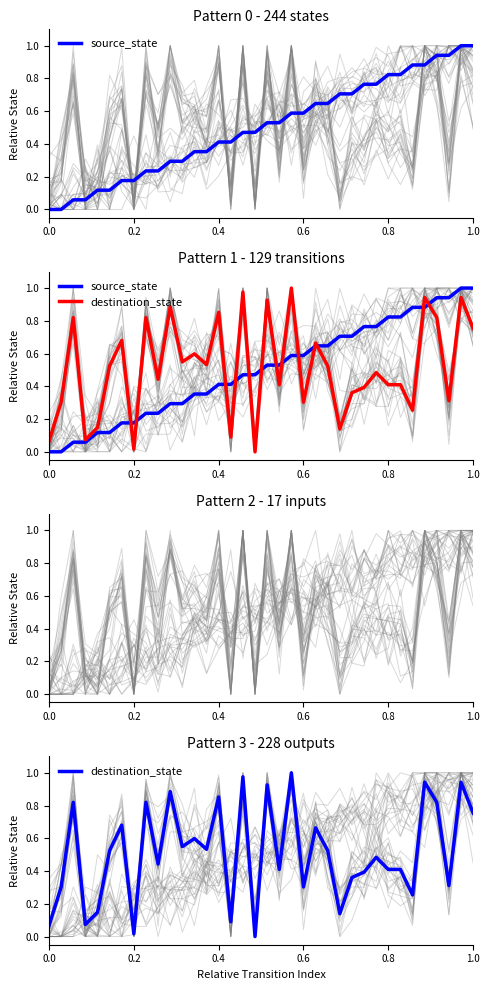

Is this an area chart (filled region under the line)?

No